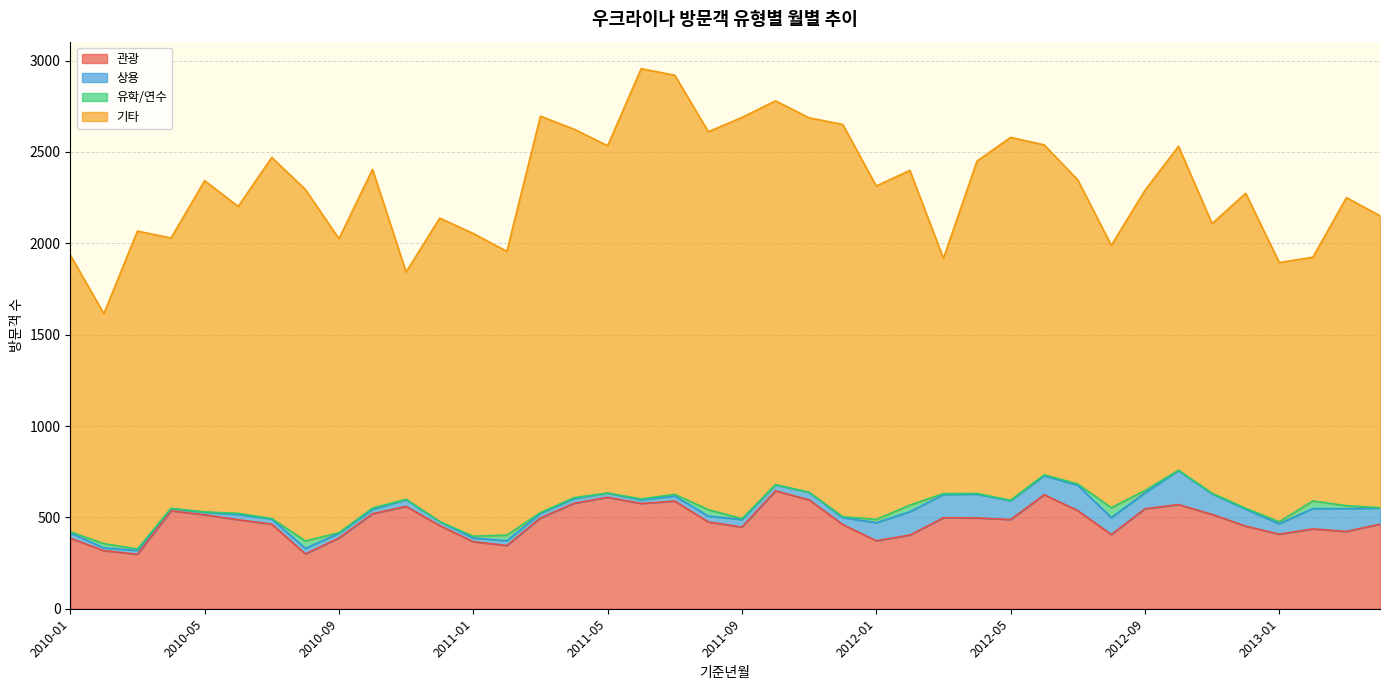

What are all the series names shown in the legend?

관광, 상용, 유학/연수, 기타